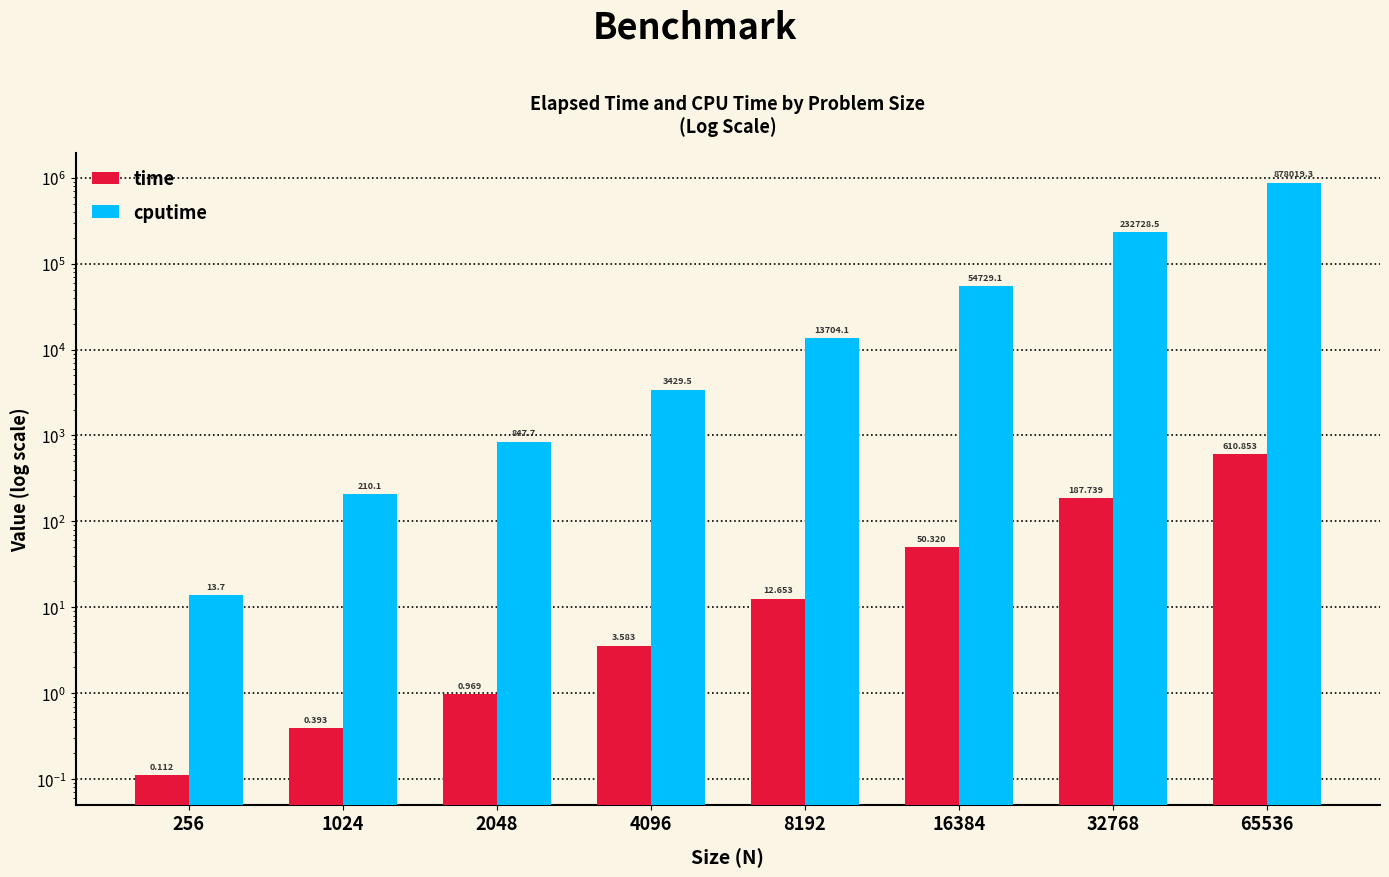

Reading left to right, list all the values displayed in this chart.

time: 256=0.1	1024=0.4	2048=1.0	4096=3.6	8192=12.7	16384=50.3	32768=187.7	65536=610.9
cputime: 256=13.7	1024=210.1	2048=847.7	4096=3429.5	8192=13704.1	16384=54729.1	32768=232728.5	65536=878019.3